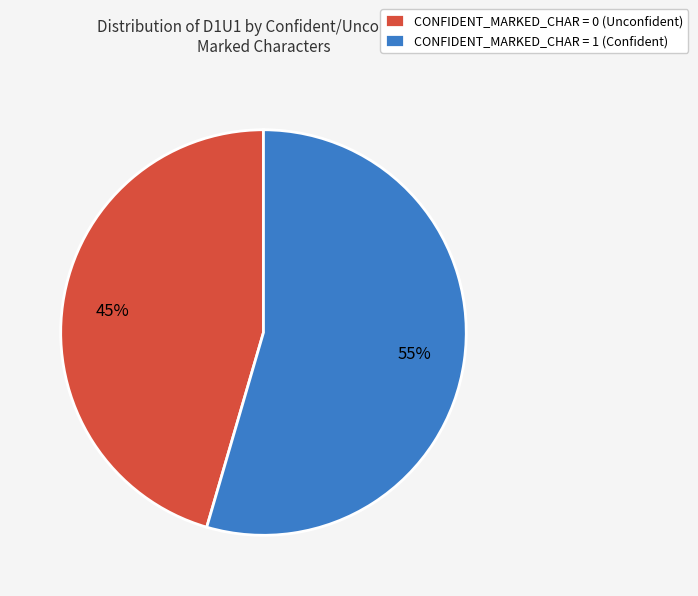

To the nearest percent, what is the combined percentage of CONFIDENT_MARKED_CHAR = 0 (Unconfident) and CONFIDENT_MARKED_CHAR = 1 (Confident)?

100%